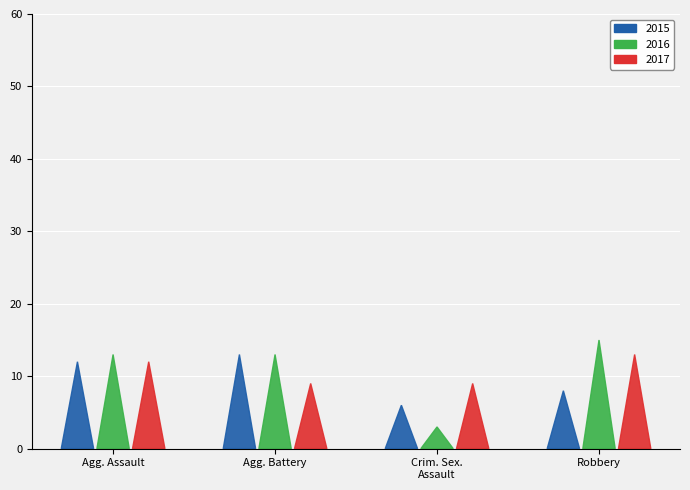

What is the label of the 3rd bar from the right?

Aggravated Battery